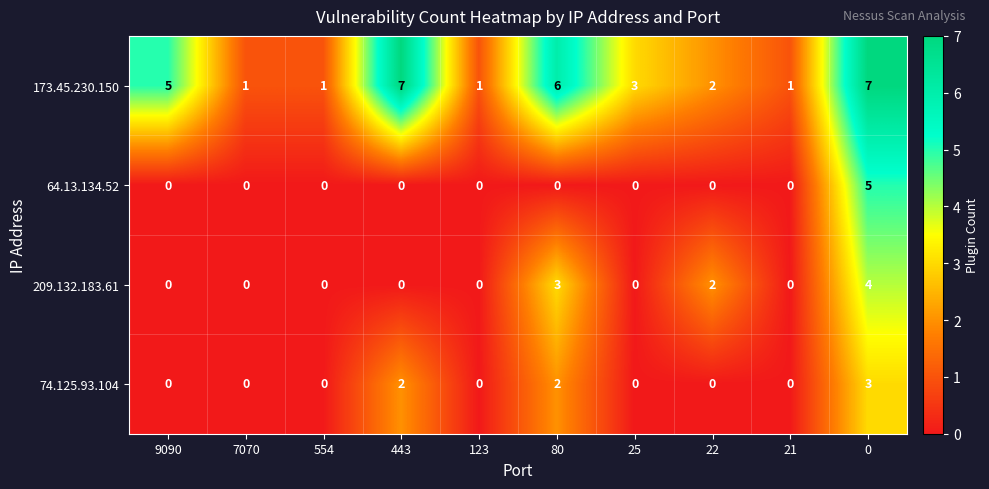

What is the sum of all 64.13.134.52 values?

5